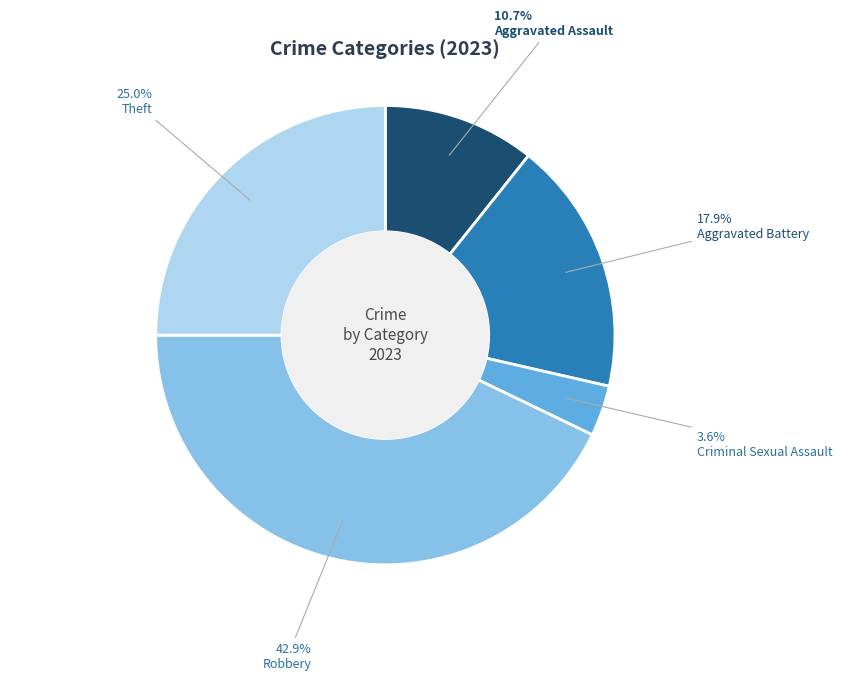

Between Theft and Aggravated Assault, which is larger?

Theft